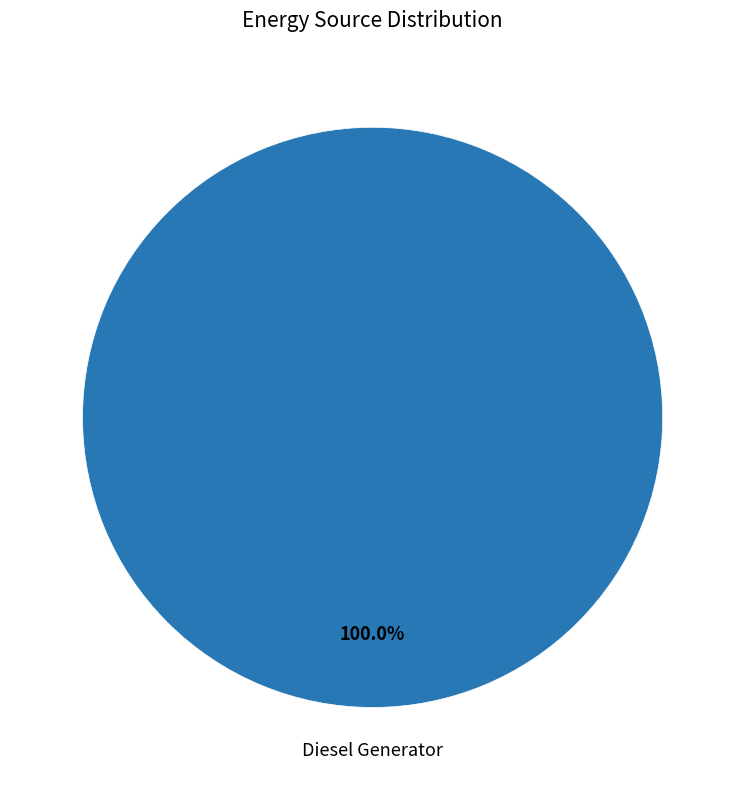

Is there a majority slice in this chart?

Yes